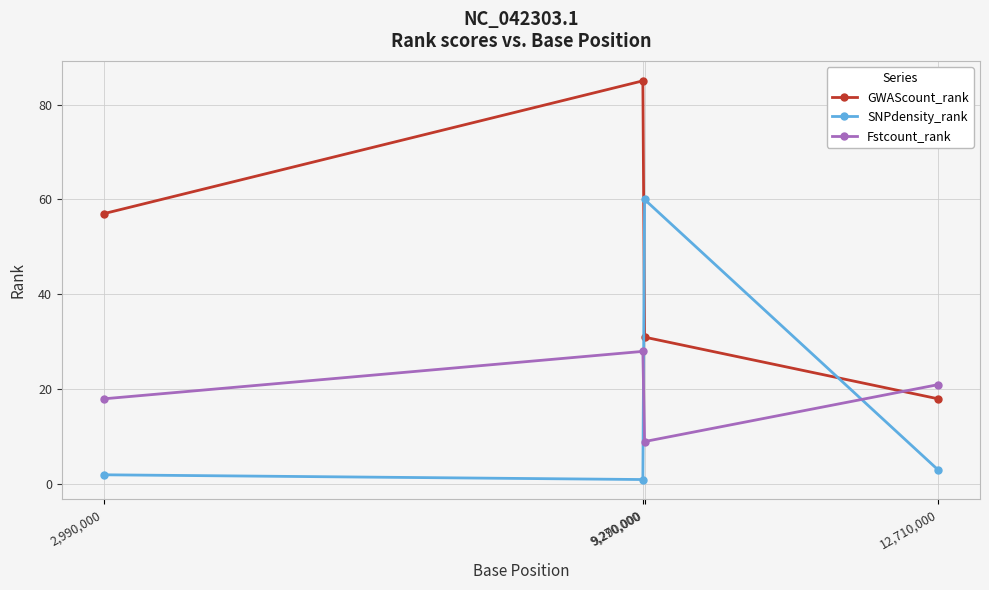

Reading right to left, transcribe all the data shown in this chart.

GWAScount_rank: 18	31	85	57
SNPdensity_rank: 3	60	1	2
Fstcount_rank: 21	9	28	18